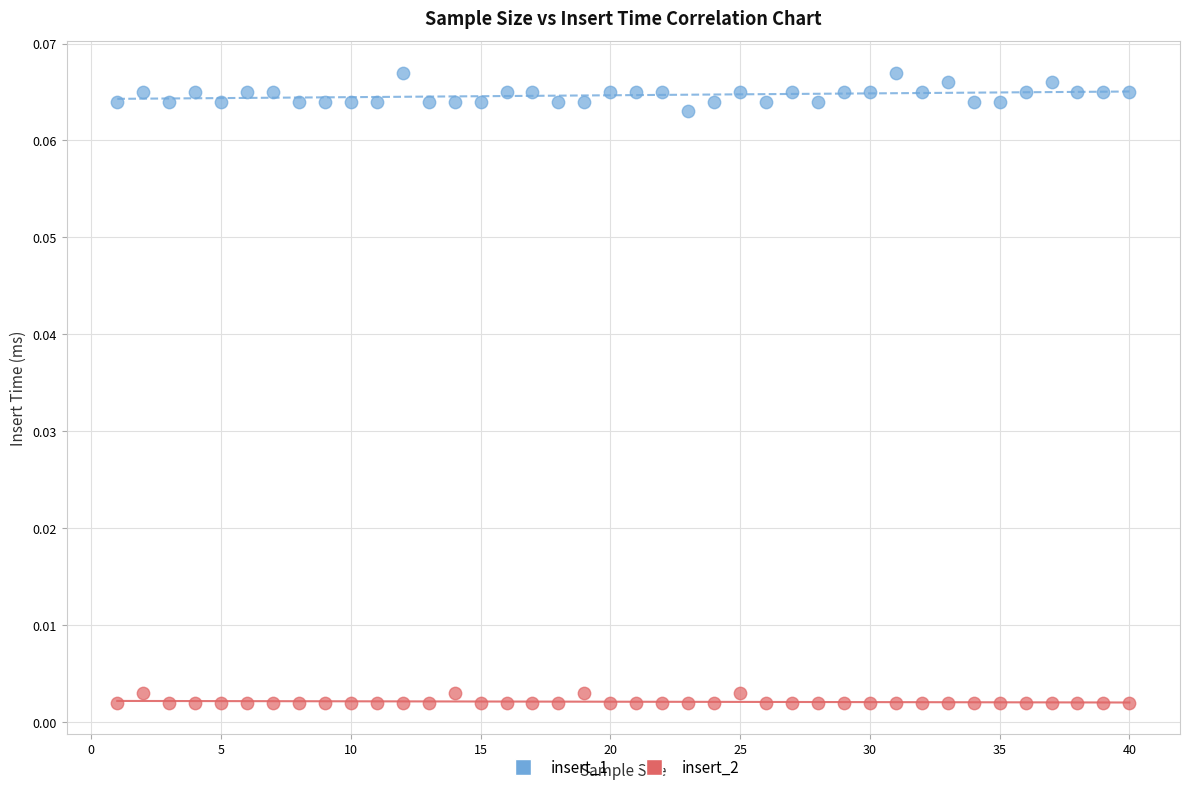

Which series contains the highest Y value?

insert_1